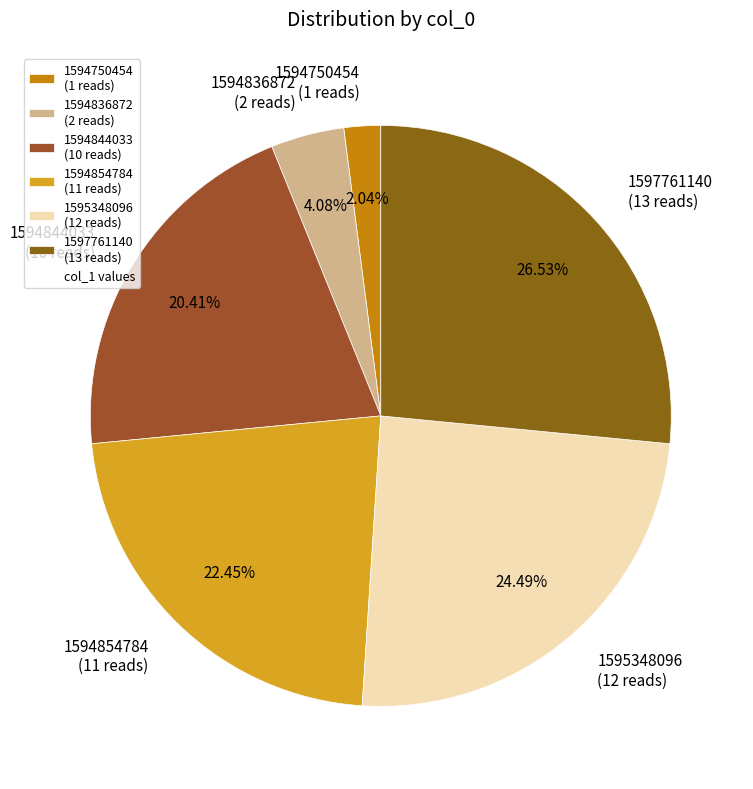

Do 1595348096 (12 reads) and 1594854784 (11 reads) together represent more than half of the pie?

No